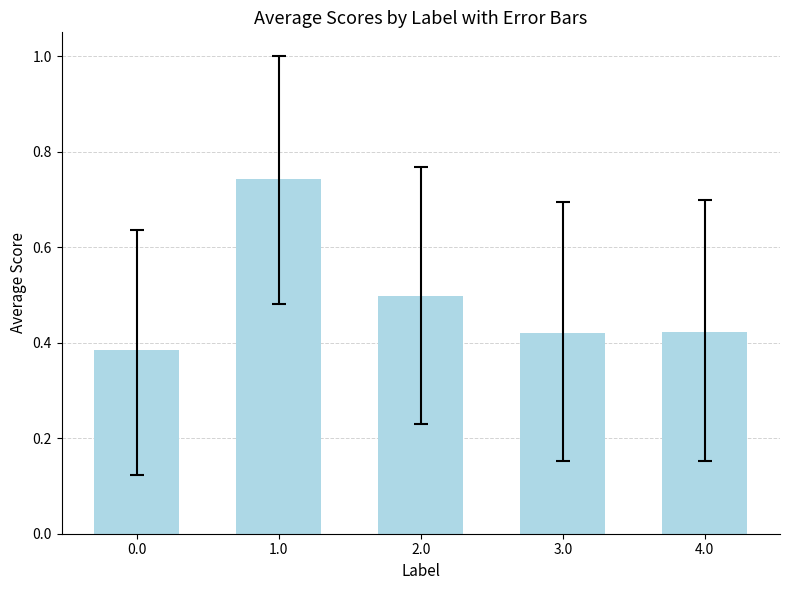

True or false: the data shows 0.5 at 2.0.

True